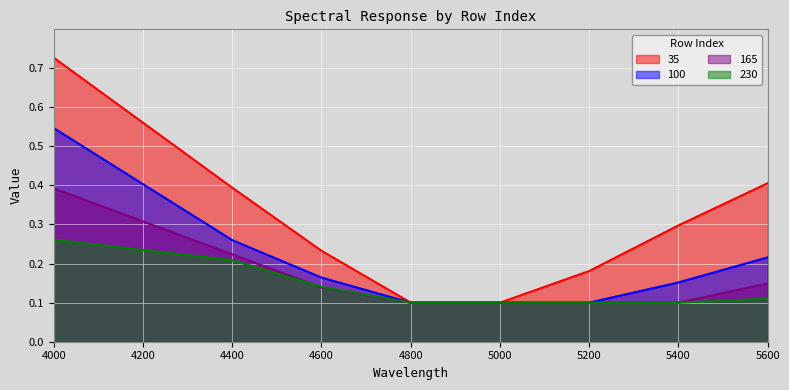

Which series has the largest total across all categories?

35